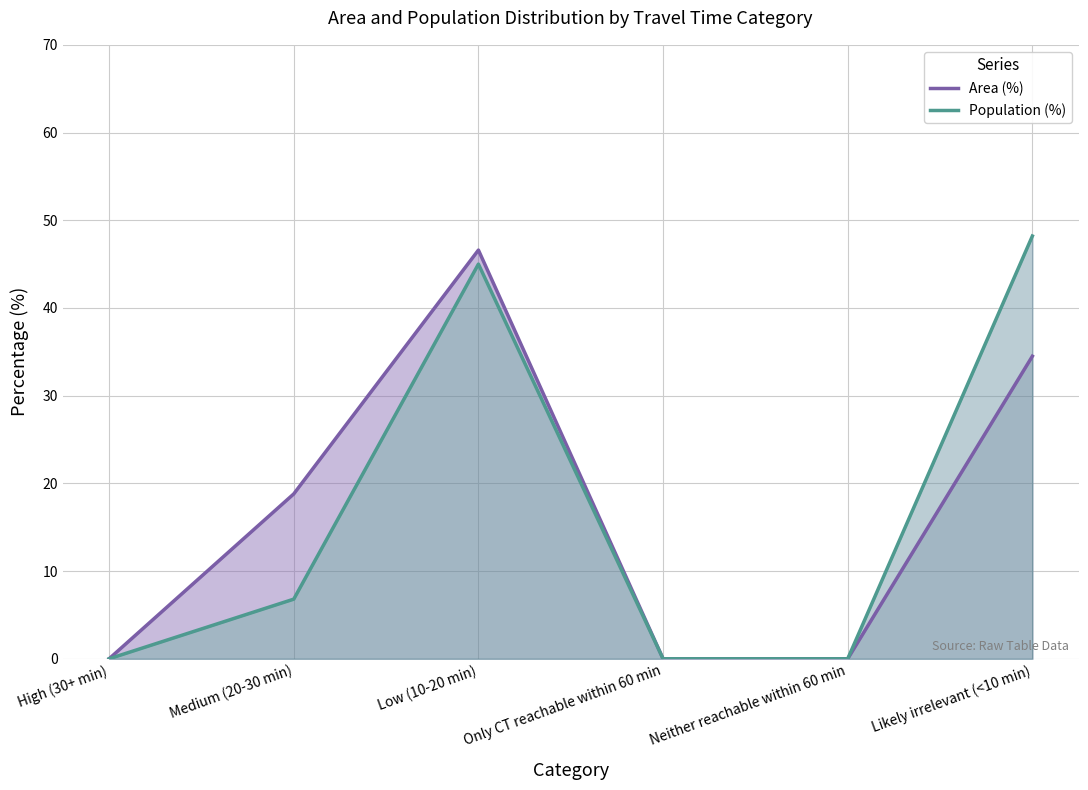

What are all the series names shown in the legend?

Area (%), Population (%)